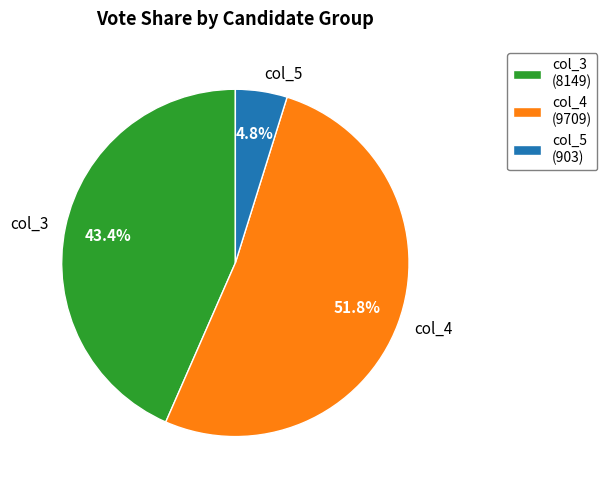

What is the largest slice in the pie chart?

col_4